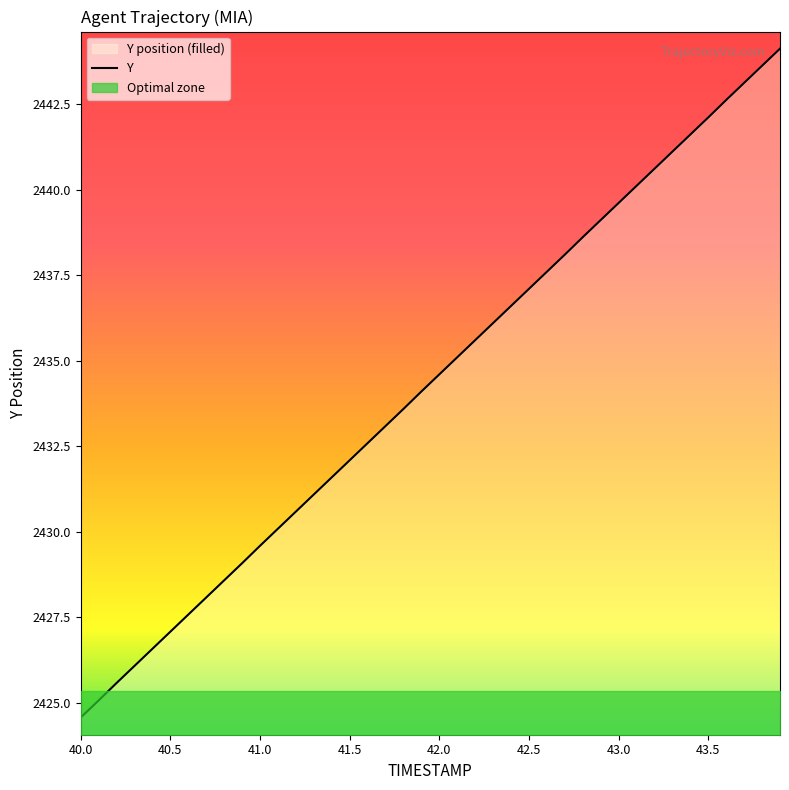

The value of Y at 40.0 is 1455.5. True or false?

False